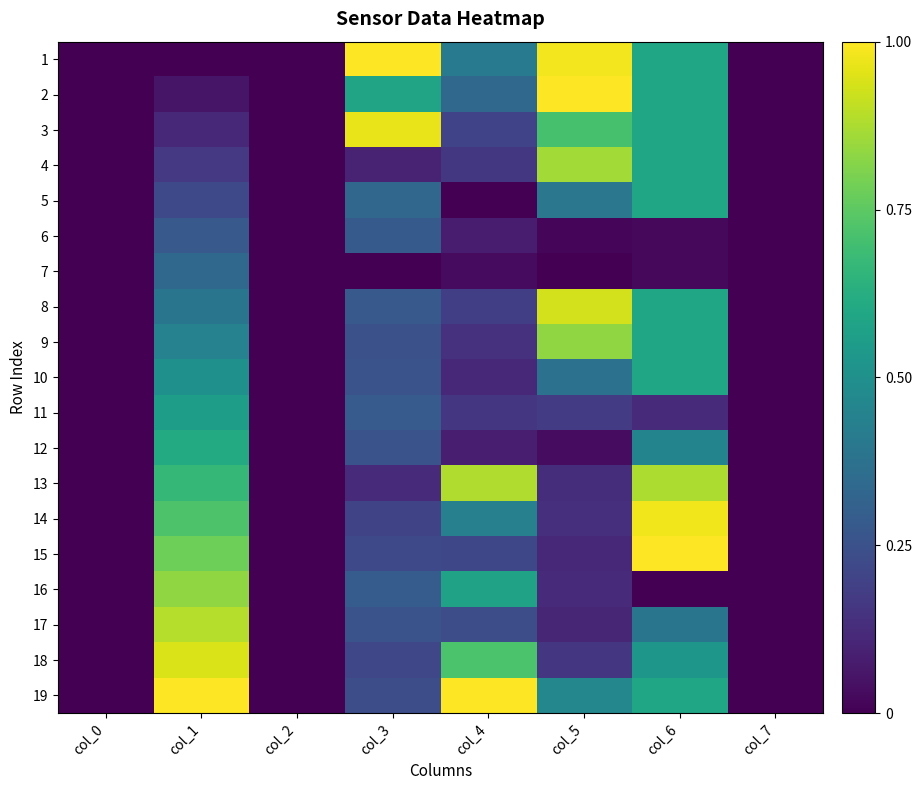

Reading left to right, extract all data points from this chart.

1: col_0=0.0	col_1=0.0	col_2=0.0	col_3=1.0	col_4=0.4	col_5=1.0	col_6=0.6	col_7=0.0
2: col_0=0.0	col_1=0.1	col_2=0.0	col_3=0.6	col_4=0.3	col_5=1.0	col_6=0.6	col_7=0.0
3: col_0=0.0	col_1=0.1	col_2=0.0	col_3=1.0	col_4=0.2	col_5=0.7	col_6=0.6	col_7=0.0
4: col_0=0.0	col_1=0.2	col_2=0.0	col_3=0.1	col_4=0.2	col_5=0.9	col_6=0.6	col_7=0.0
5: col_0=0.0	col_1=0.2	col_2=0.0	col_3=0.3	col_4=0.0	col_5=0.4	col_6=0.6	col_7=0.0
6: col_0=0.0	col_1=0.3	col_2=0.0	col_3=0.3	col_4=0.1	col_5=0.0	col_6=0.0	col_7=0.0
7: col_0=0.0	col_1=0.3	col_2=0.0	col_3=0.0	col_4=0.0	col_5=0.0	col_6=0.0	col_7=0.0
8: col_0=0.0	col_1=0.4	col_2=0.0	col_3=0.3	col_4=0.2	col_5=0.9	col_6=0.6	col_7=0.0
9: col_0=0.0	col_1=0.4	col_2=0.0	col_3=0.2	col_4=0.1	col_5=0.8	col_6=0.6	col_7=0.0
10: col_0=0.0	col_1=0.5	col_2=0.0	col_3=0.3	col_4=0.1	col_5=0.4	col_6=0.6	col_7=0.0
11: col_0=0.0	col_1=0.6	col_2=0.0	col_3=0.3	col_4=0.2	col_5=0.2	col_6=0.1	col_7=0.0
12: col_0=0.0	col_1=0.6	col_2=0.0	col_3=0.3	col_4=0.1	col_5=0.0	col_6=0.4	col_7=0.0
13: col_0=0.0	col_1=0.7	col_2=0.0	col_3=0.1	col_4=0.9	col_5=0.1	col_6=0.9	col_7=0.0
14: col_0=0.0	col_1=0.7	col_2=0.0	col_3=0.2	col_4=0.4	col_5=0.1	col_6=1.0	col_7=0.0
15: col_0=0.0	col_1=0.8	col_2=0.0	col_3=0.2	col_4=0.2	col_5=0.1	col_6=1.0	col_7=0.0
16: col_0=0.0	col_1=0.8	col_2=0.0	col_3=0.3	col_4=0.6	col_5=0.1	col_6=0.0	col_7=0.0
17: col_0=0.0	col_1=0.9	col_2=0.0	col_3=0.3	col_4=0.2	col_5=0.1	col_6=0.4	col_7=0.0
18: col_0=0.0	col_1=0.9	col_2=0.0	col_3=0.2	col_4=0.7	col_5=0.2	col_6=0.5	col_7=0.0
19: col_0=0.0	col_1=1.0	col_2=0.0	col_3=0.2	col_4=1.0	col_5=0.5	col_6=0.6	col_7=0.0